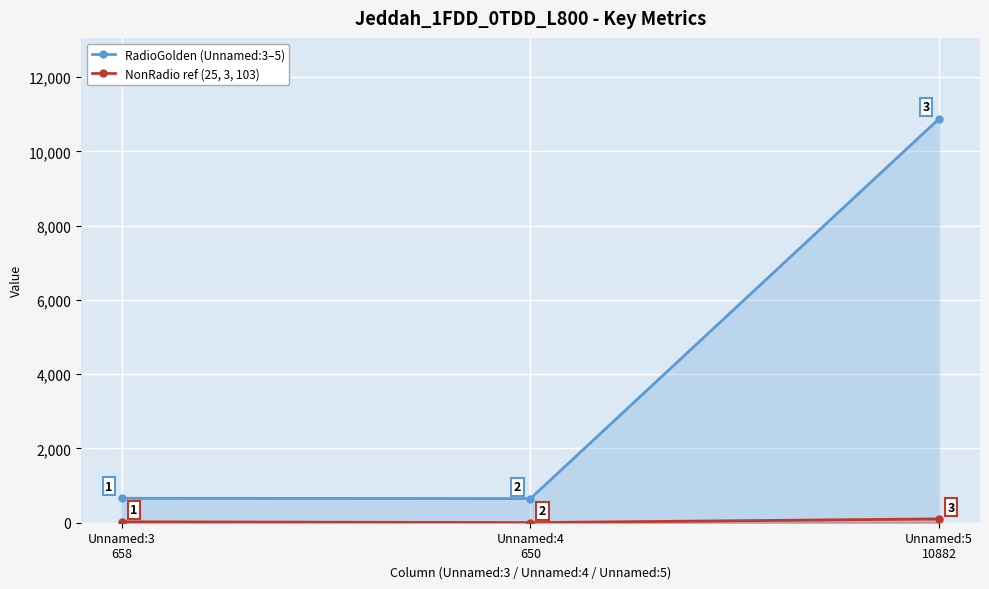

What is the maximum value shown in the chart?

10882